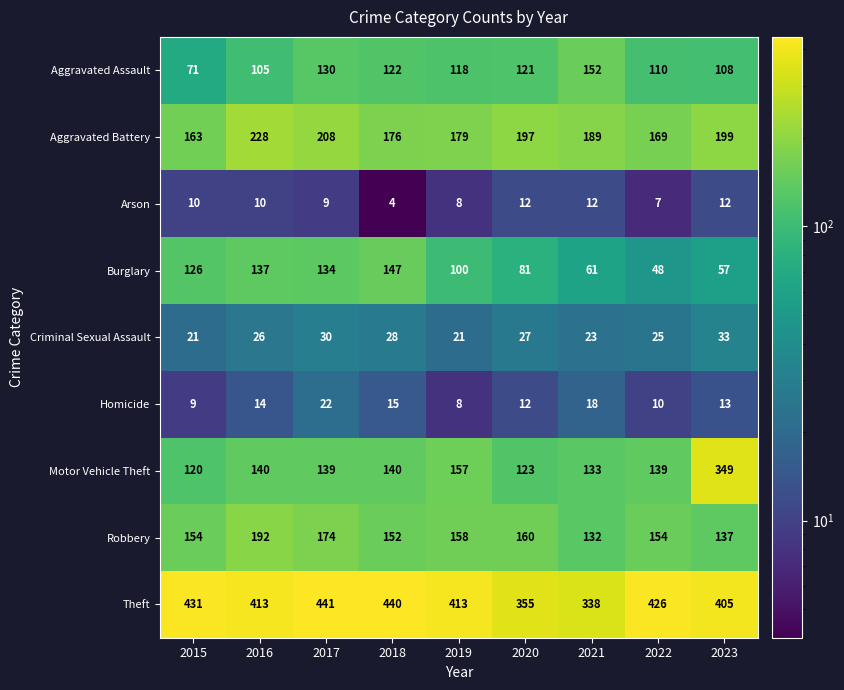

List the series in order of their peak value, highest first.

Theft, Motor Vehicle Theft, Aggravated Battery, Robbery, Aggravated Assault, Burglary, Criminal Sexual Assault, Homicide, Arson